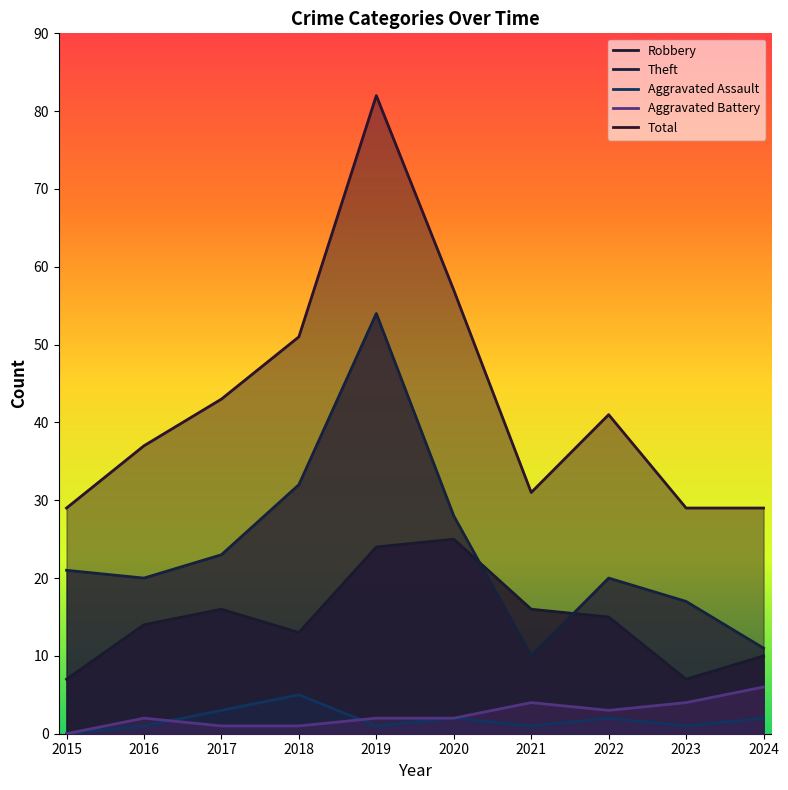

Read the Total value at 2016, to the nearest 10.

40